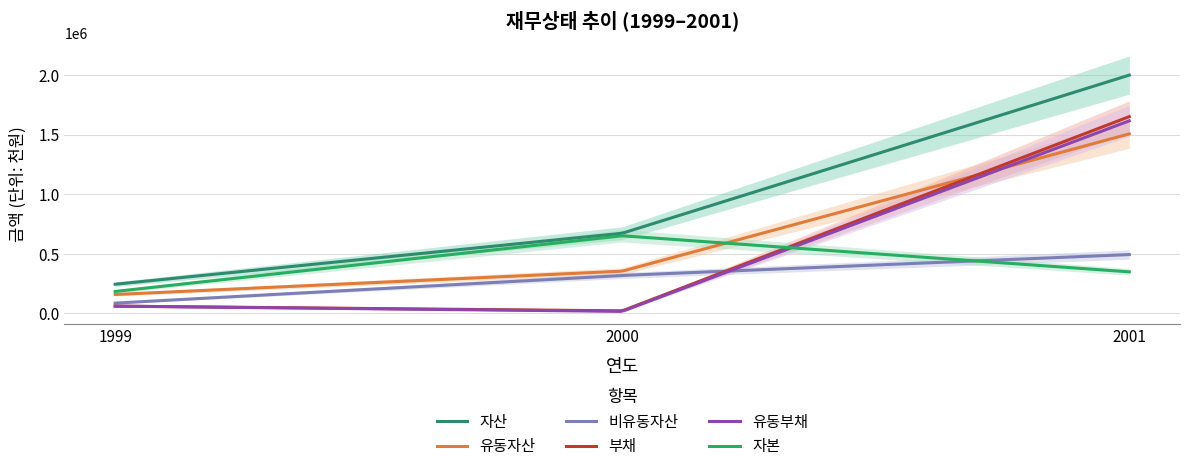

Is the value of 자산 at 2000 greater than the value of 자본 at 1999?

Yes